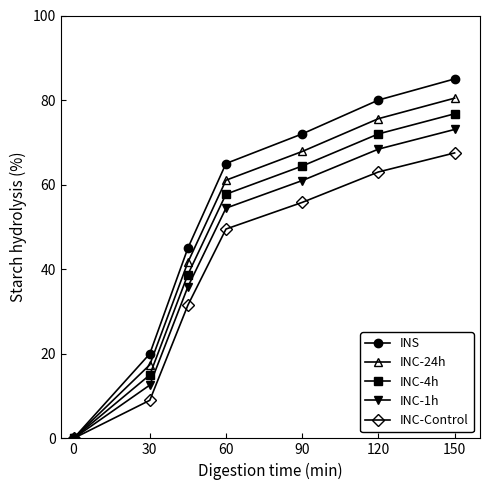

True or false: INC-Control has more than 1 interior local peaks.

False